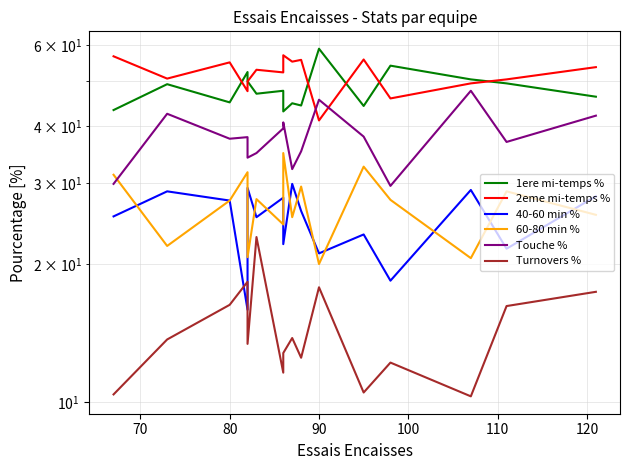

After their last crossing, which series has the higher values: 40-60 min % or Turnovers %?

40-60 min %